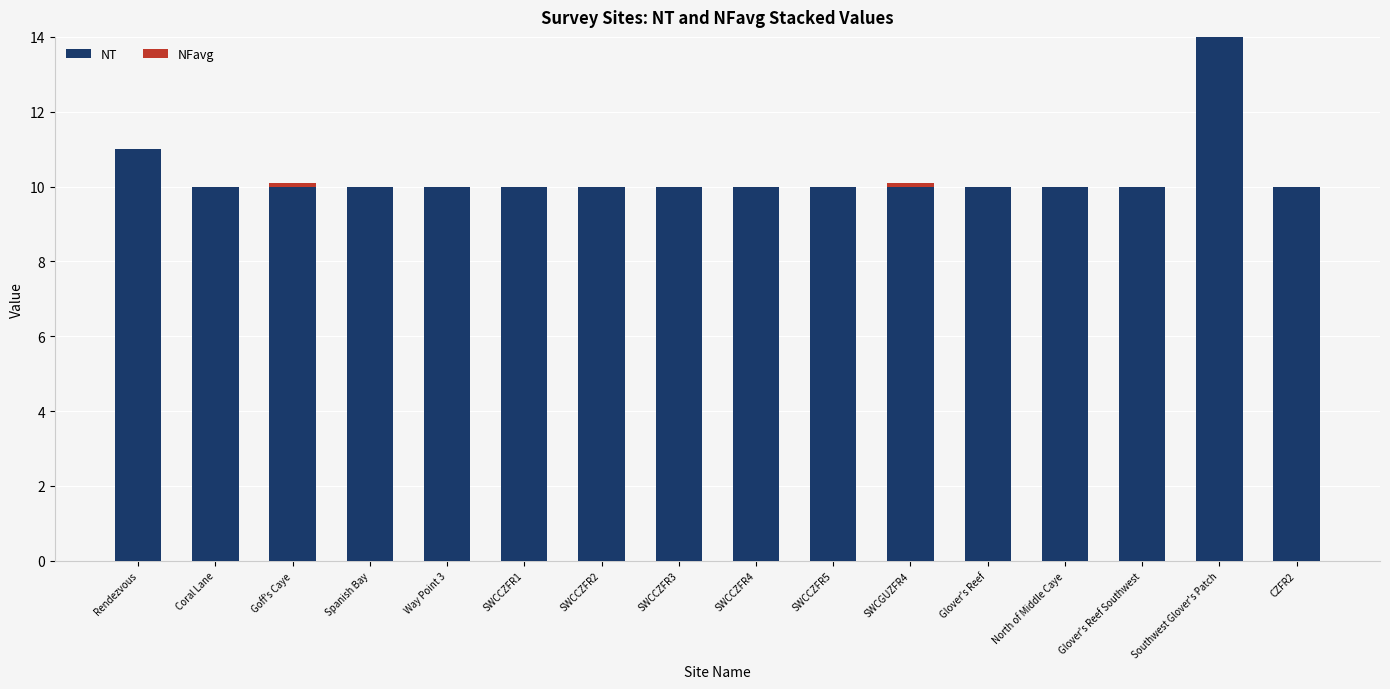

What is the sum of the NT values at Glover's Reef Southwest and Spanish Bay?

20.0